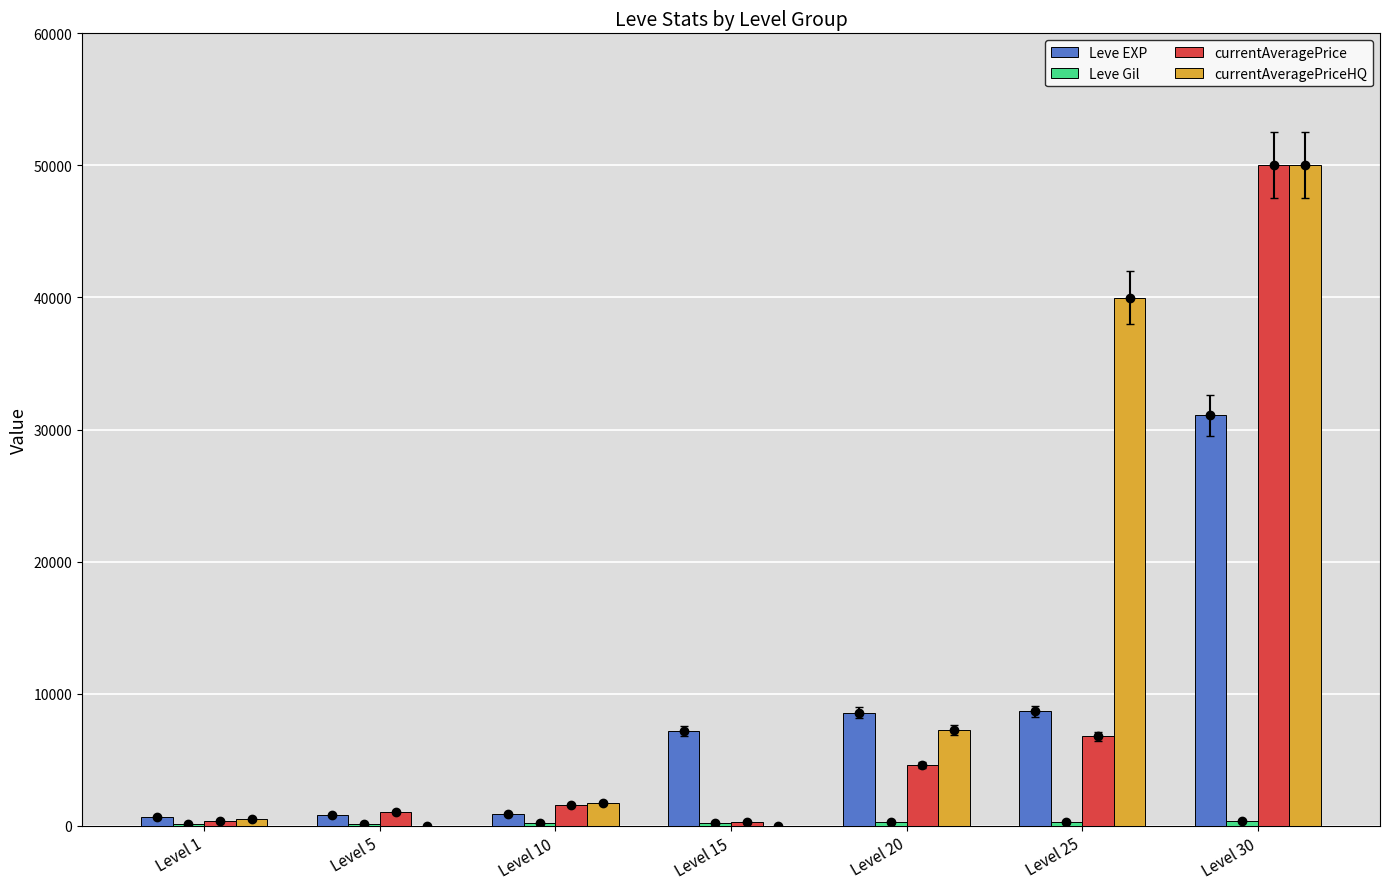

What are all the series names shown in the legend?

Leve EXP, Leve Gil, currentAveragePrice, currentAveragePriceHQ